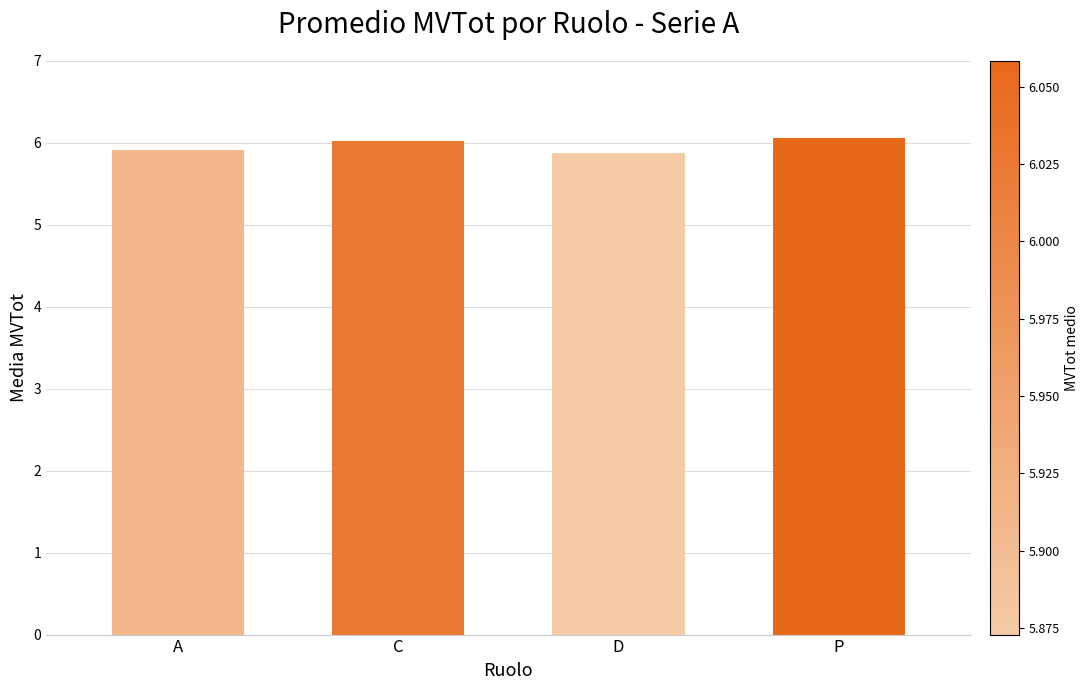

What is the maximum value shown in the chart?

6.1